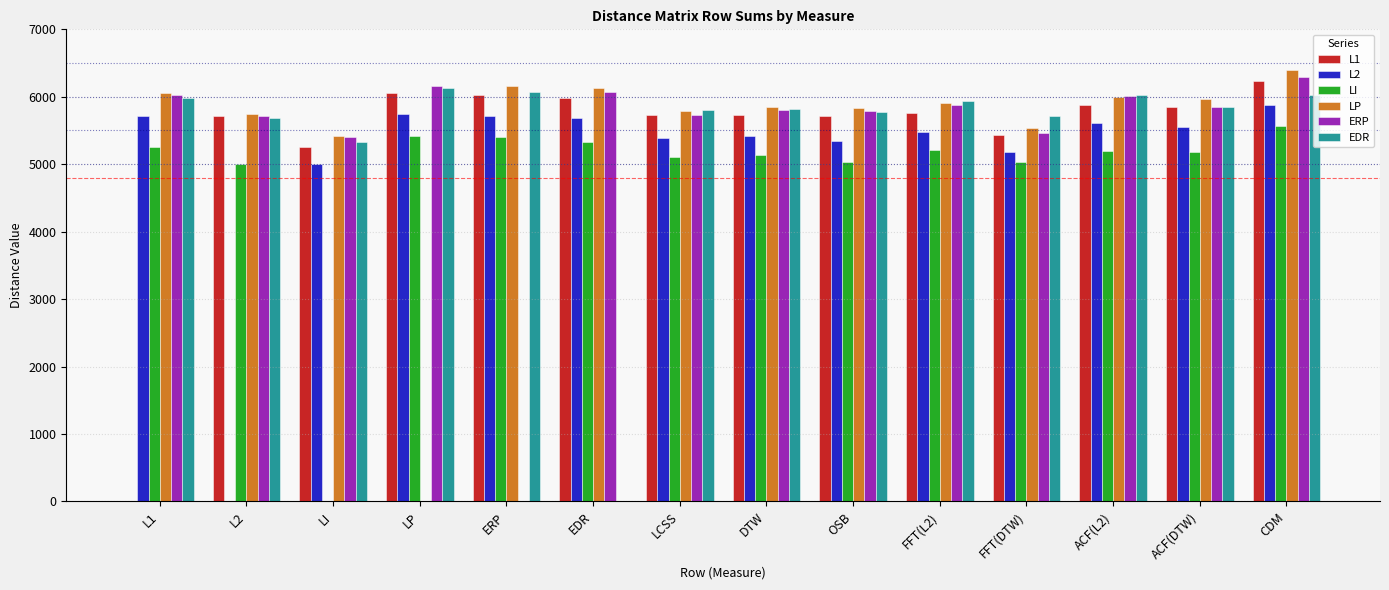

Is the value of L2 at ACF(L2) greater than the value of EDR at LP?

No